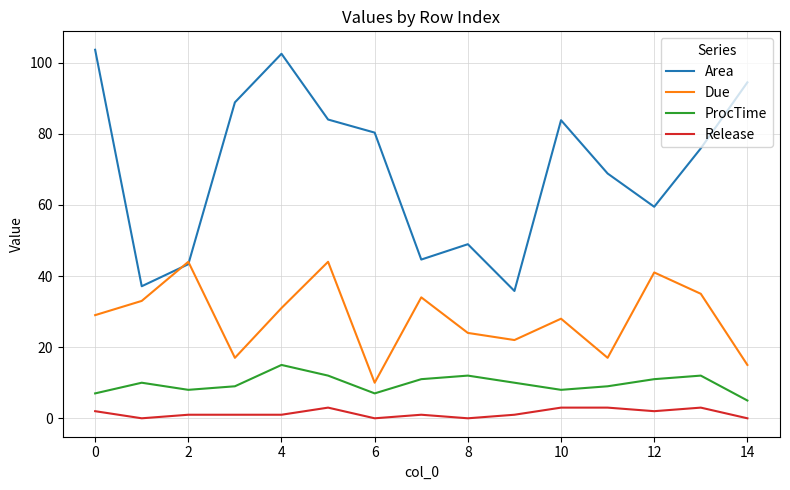

Which series has the largest total across all categories?

Area